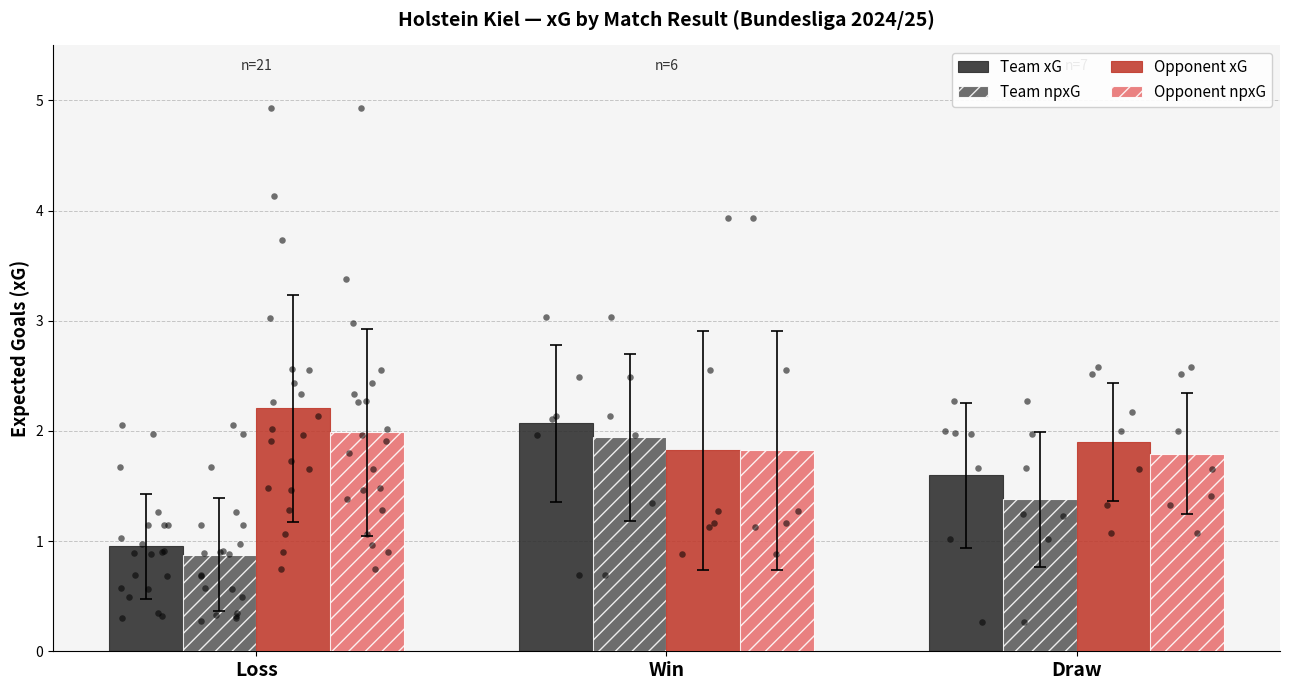

Which series has the largest total across all categories?

Opponent xG